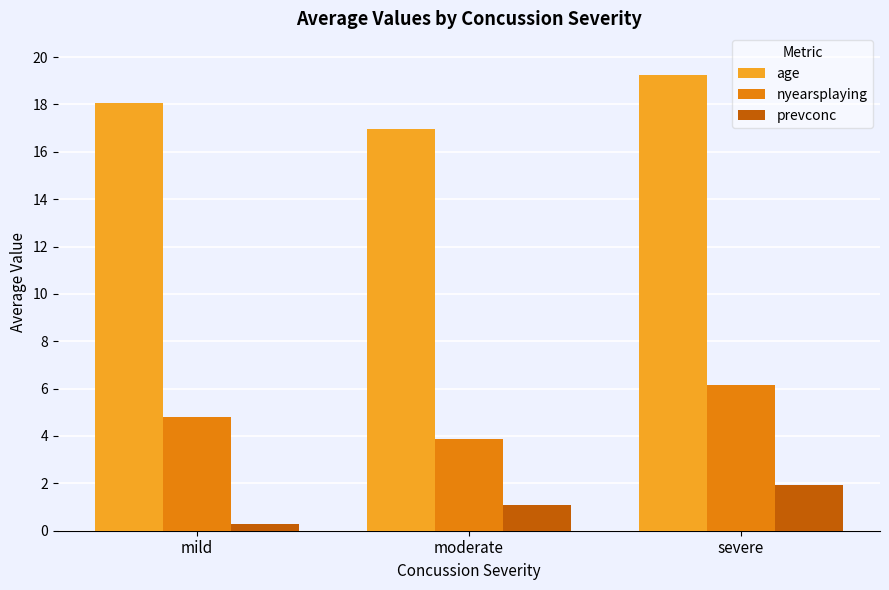

Which category has the highest value across all series?

severe